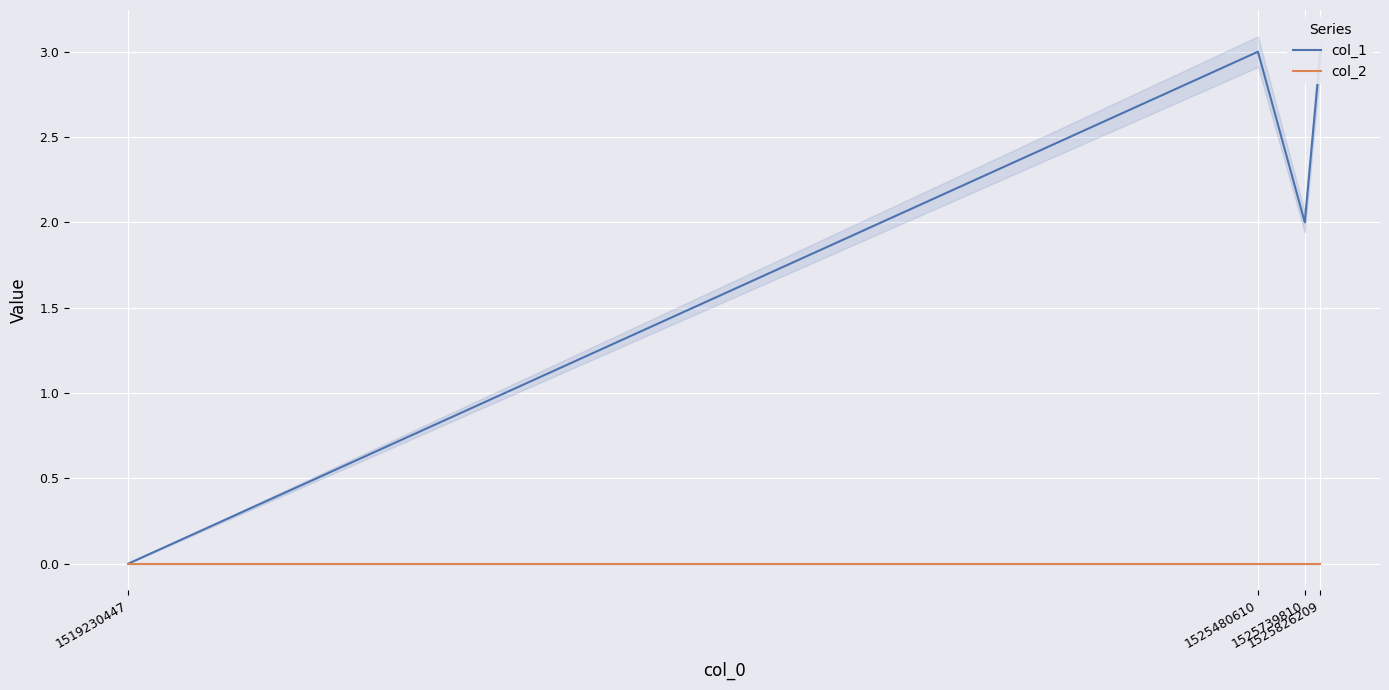

How many lines are shown in the chart?

2